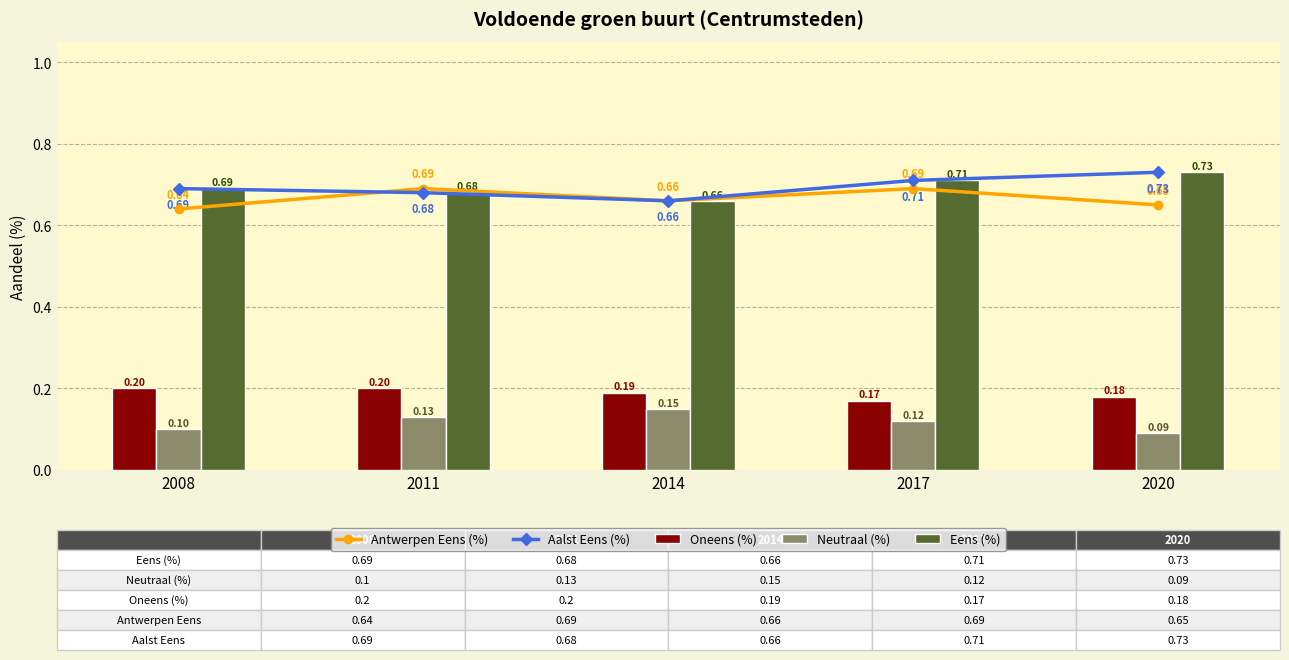

True or false: Aalst Eens (%) has a value of 0.7 at 2008.

True